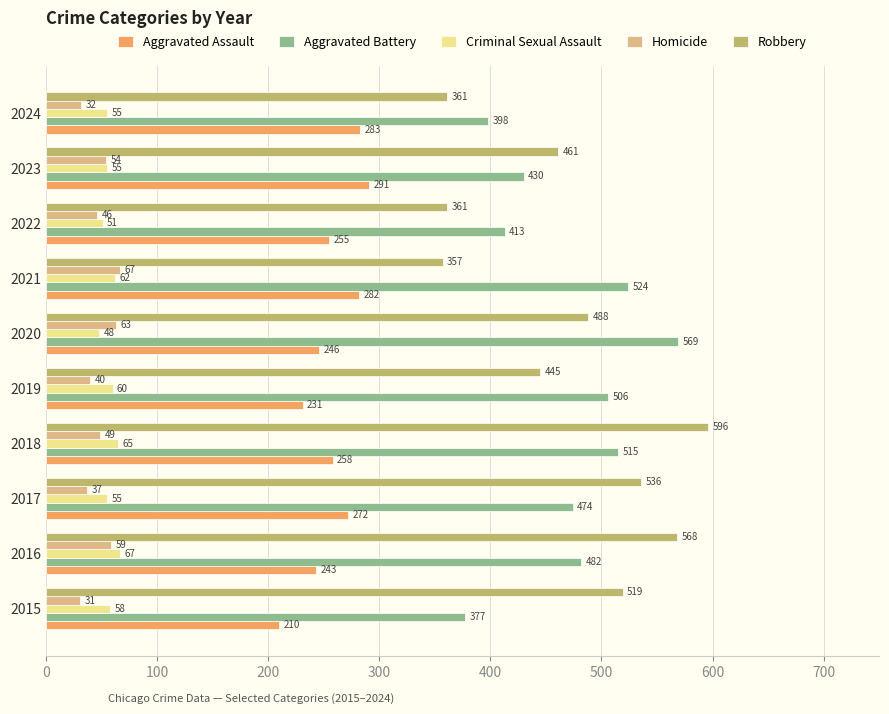

How many data points in Homicide are less than 49?

5